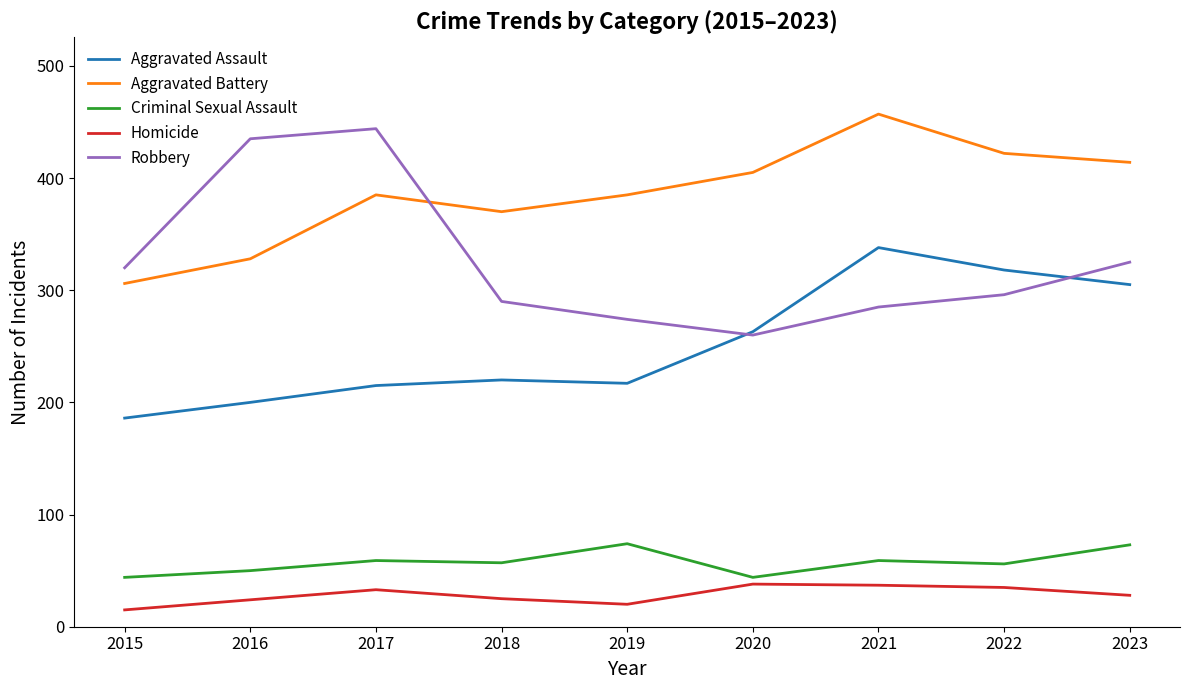

Is it true that Robbery equals 260 at 2020?

True